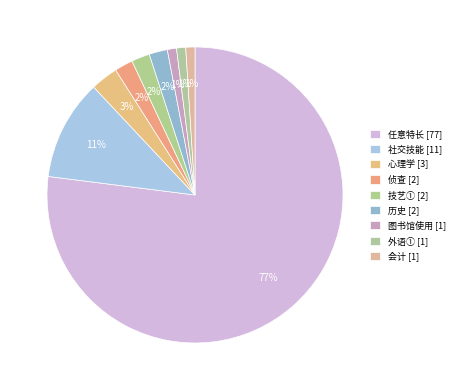

Which slice is the largest?

任意特长